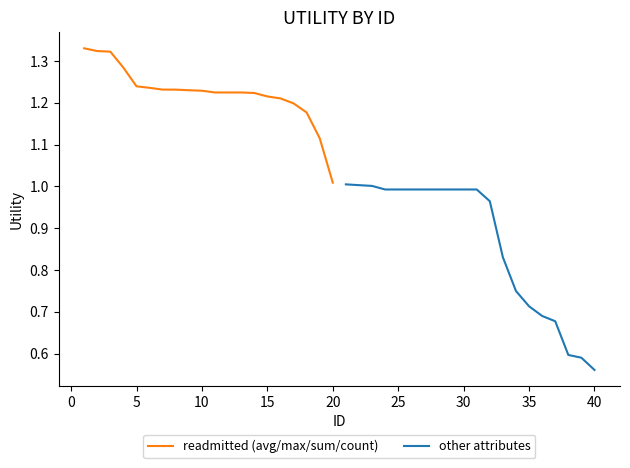

The value of other attributes at 30 is 1.7. True or false?

False